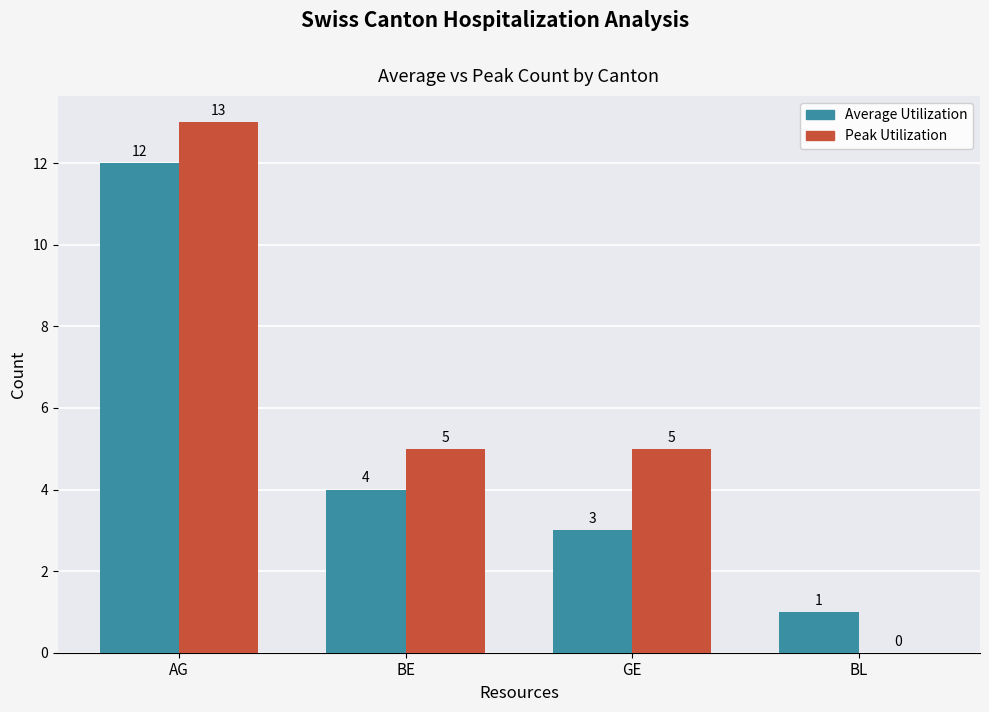

How many values in Peak Utilization are above zero?

3